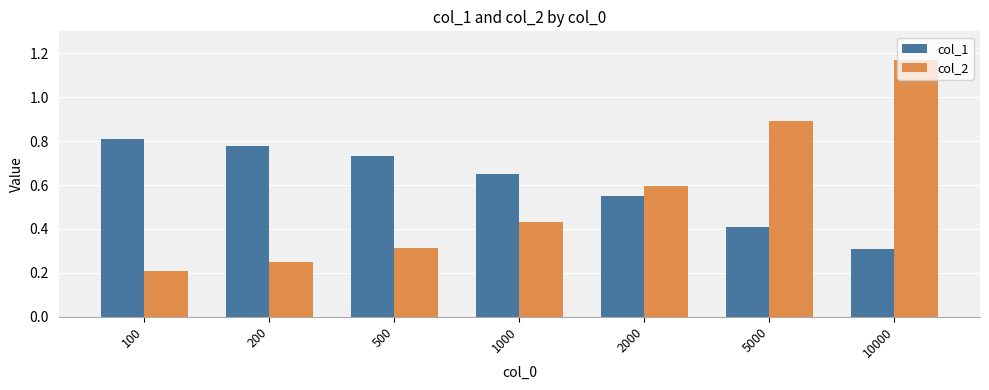

At how many categories does at least one series exceed 0?

7